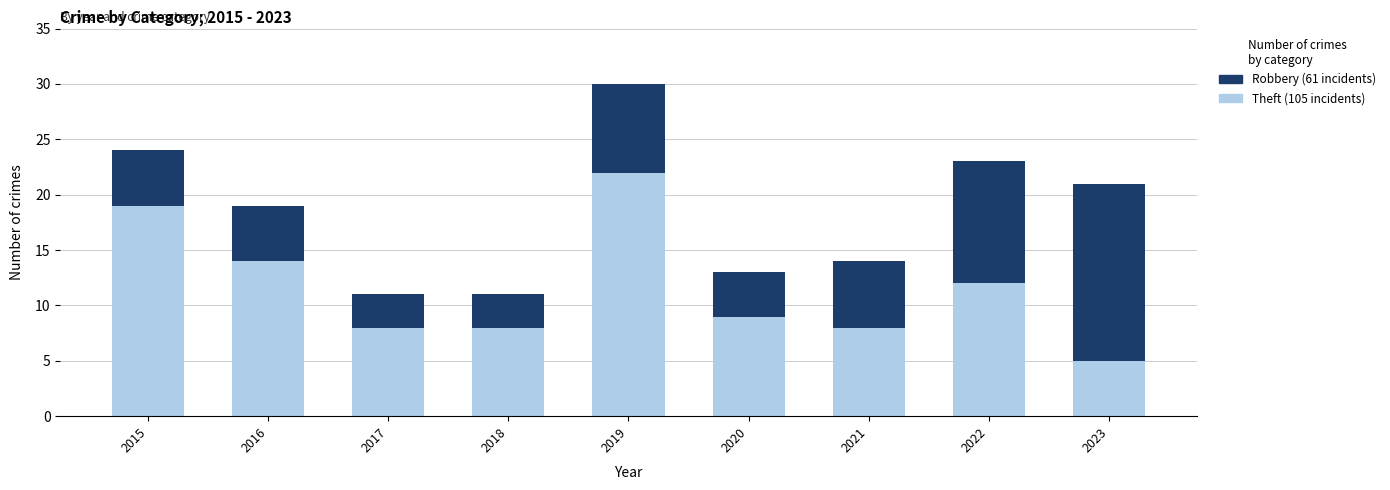

What is the total value across all series at 2015?

24